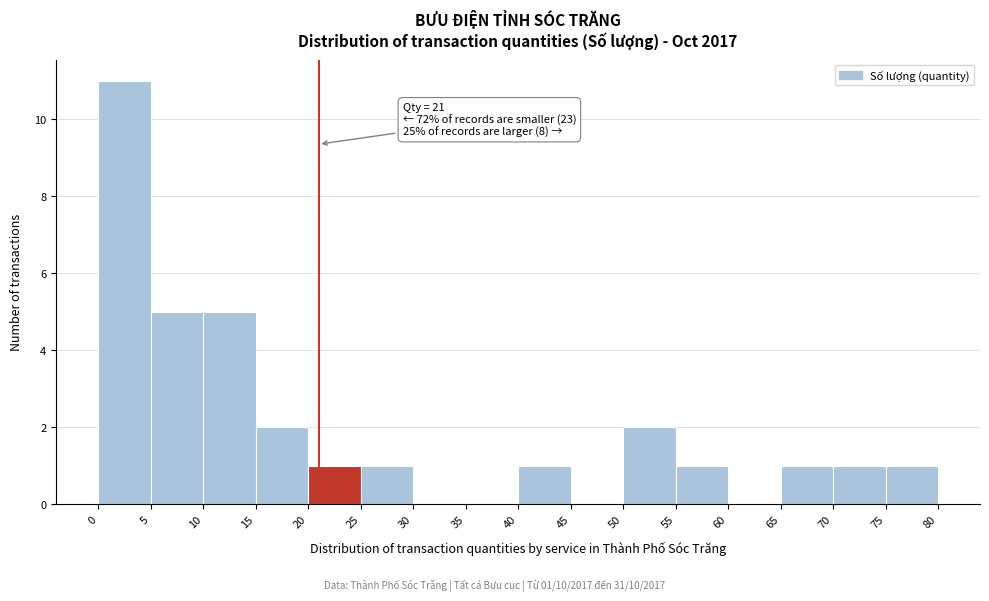

Which range on the x-axis has the tallest bar?

0 to 5